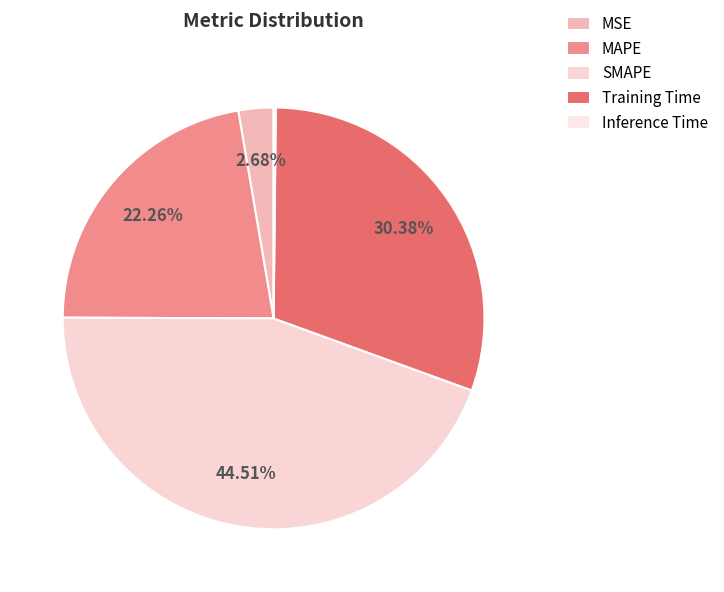

Is there any slice that represents more than half of the pie?

No